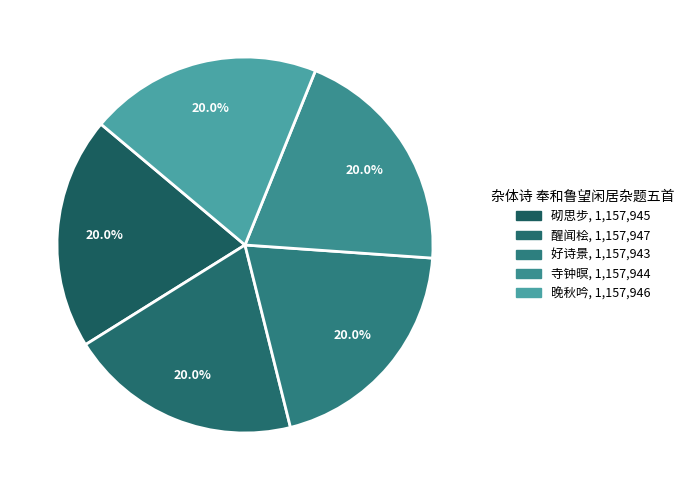

Approximately how many times larger is the value at 砌思步 compared to 晚秋吟?

1.0